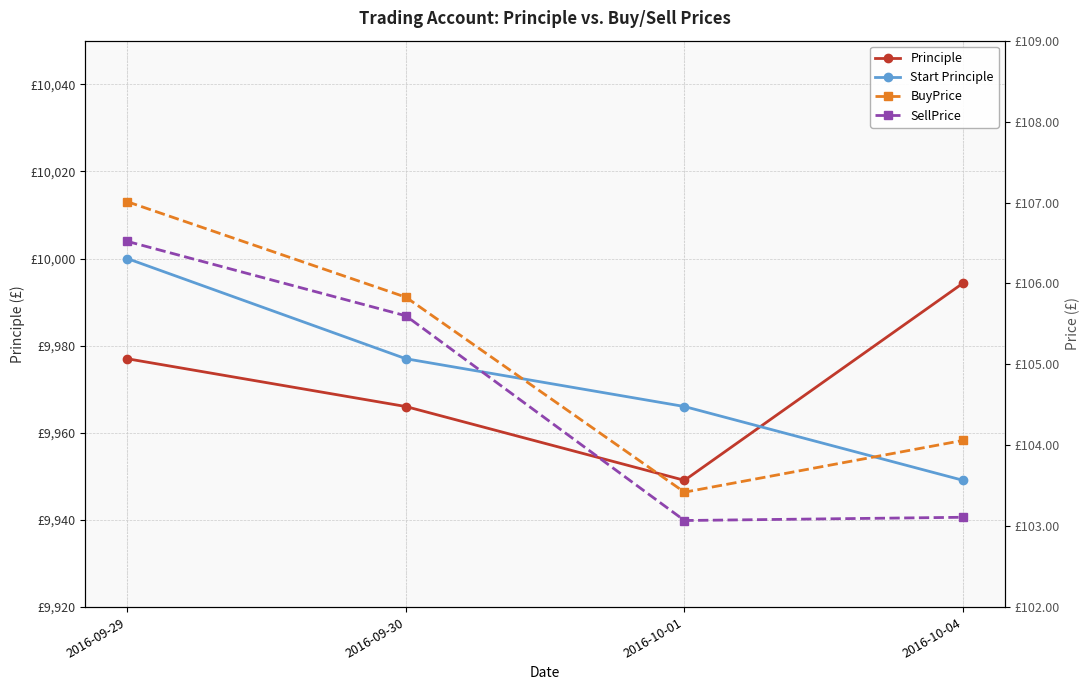

What is the average value of the SellPrice series?

104.6